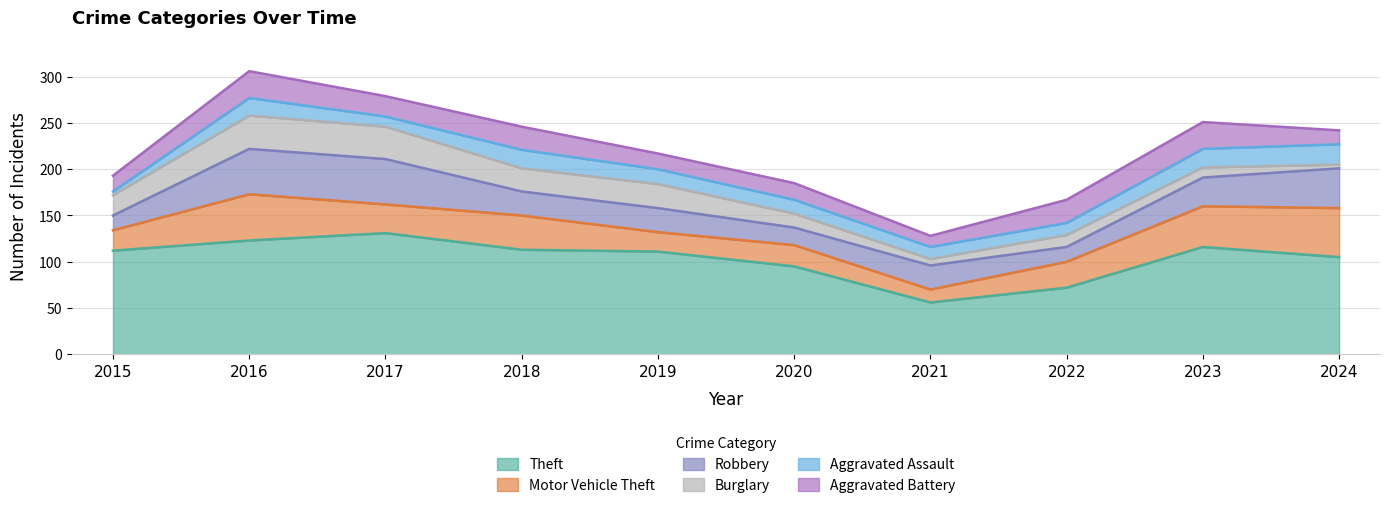

Which series ends up on top after the final intersection of Aggravated Battery and Aggravated Assault?

Aggravated Assault